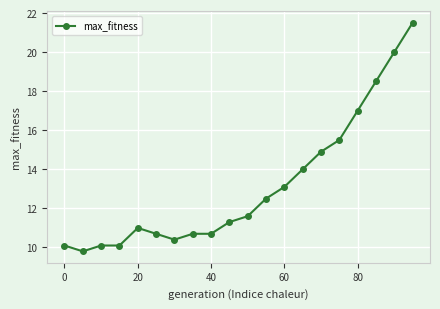

What is the difference between the maximum and minimum values?

11.7